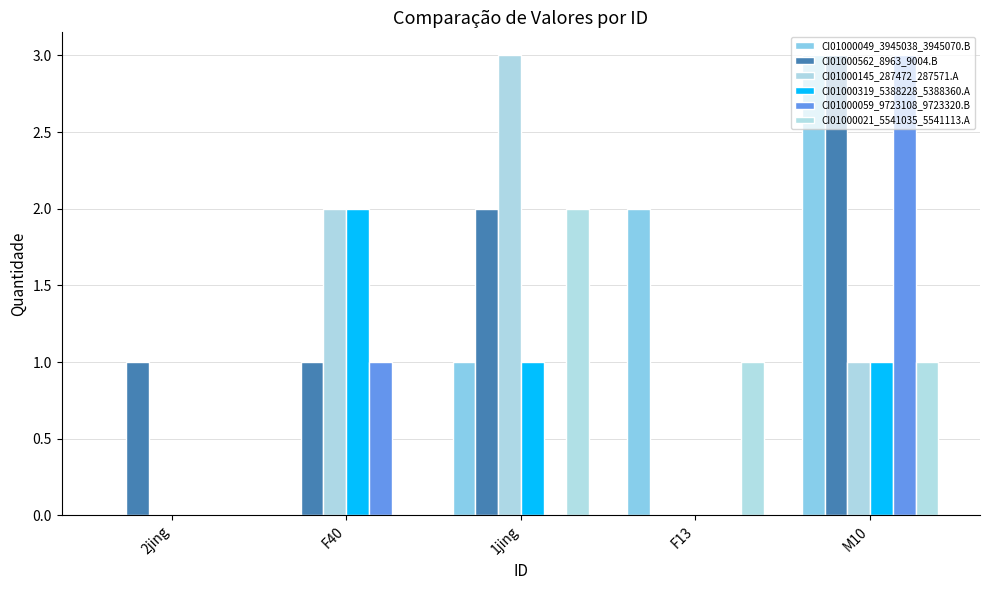

Reading left to right, transcribe all the data shown in this chart.

CI01000049_3945038_3945070.B: 0	0	1	2	3
CI01000562_8963_9004.B: 1	1	2	0	3
CI01000145_287472_287571.A: 0	2	3	0	1
CI01000319_5388228_5388360.A: 0	2	1	0	1
CI01000059_9723108_9723320.B: 0	1	0	0	3
CI01000021_5541035_5541113.A: 0	0	2	1	1